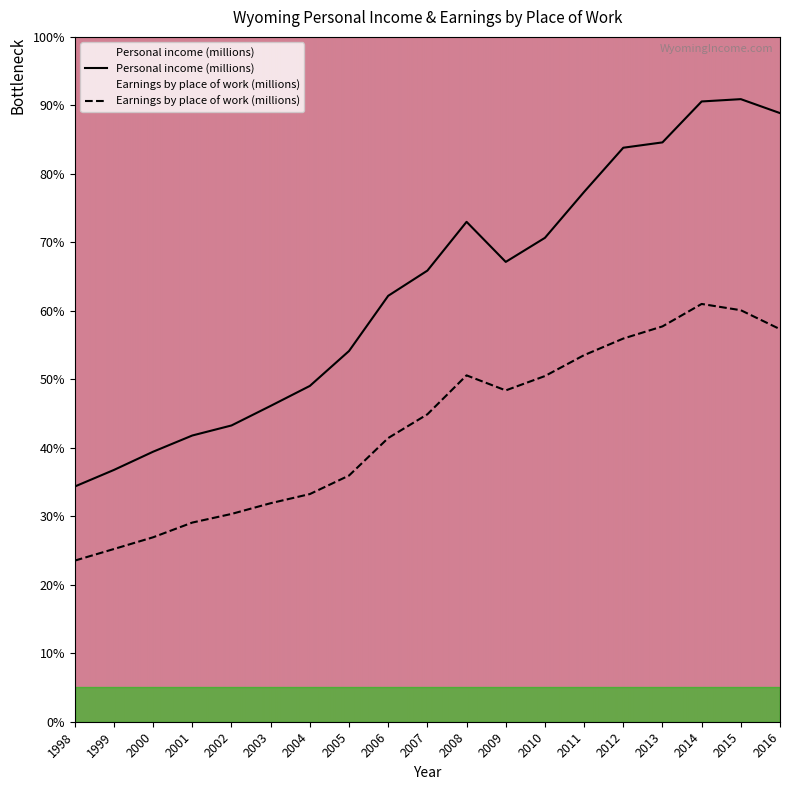

Which series has the largest range (max minus min)?

Personal income (millions)